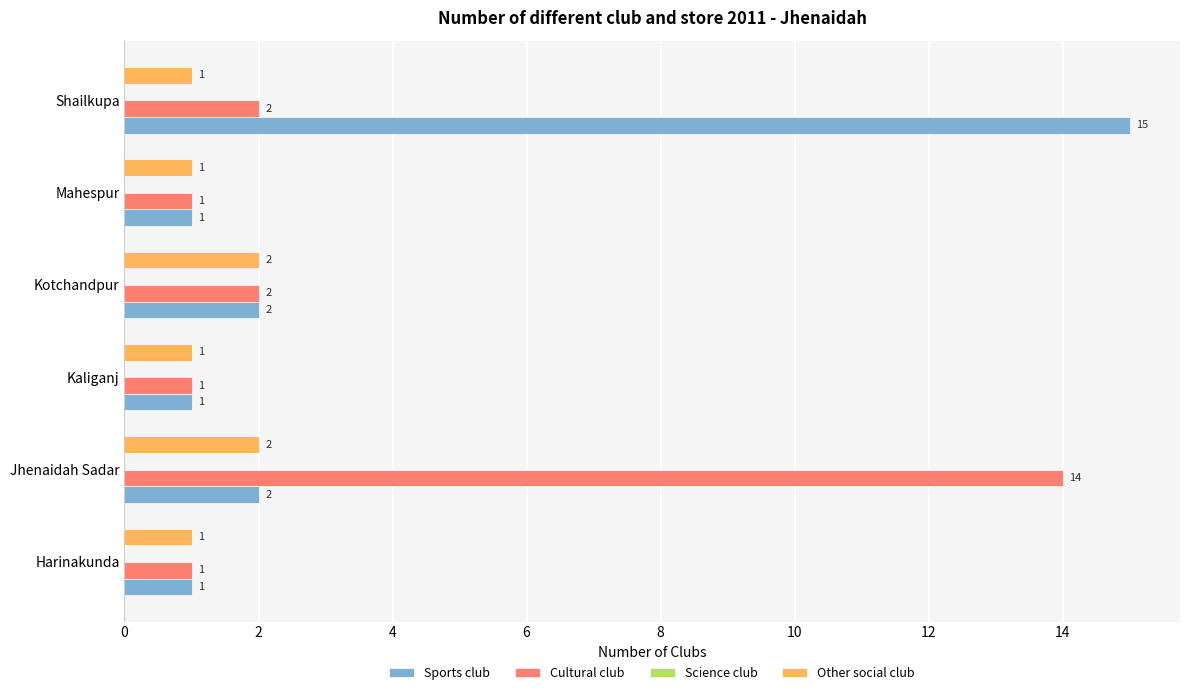

Rank the series by their maximum value, from highest to lowest.

Sports club, Cultural club, Other social club